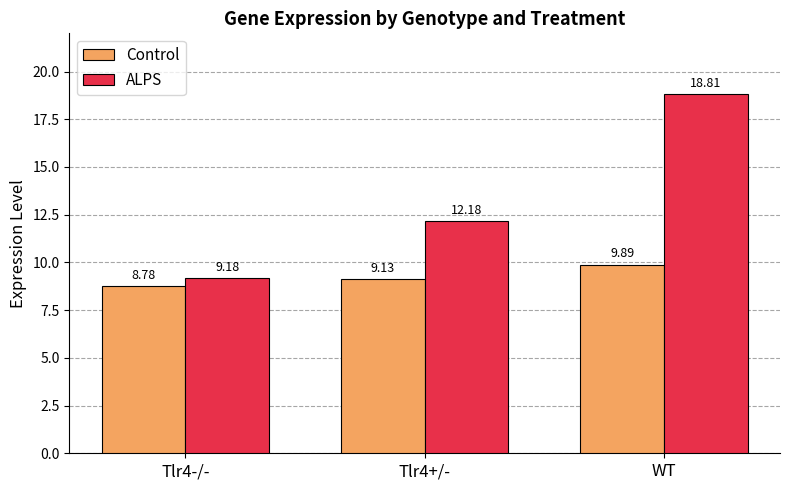

At which label is ALPS closest to 13?

Tlr4+/-